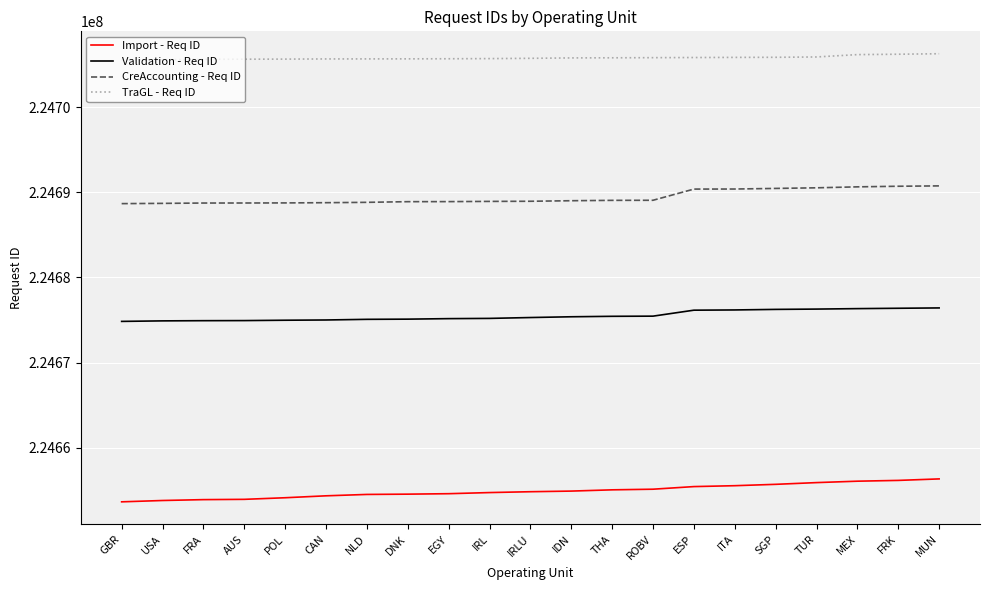

What is the smallest value displayed?

224653657